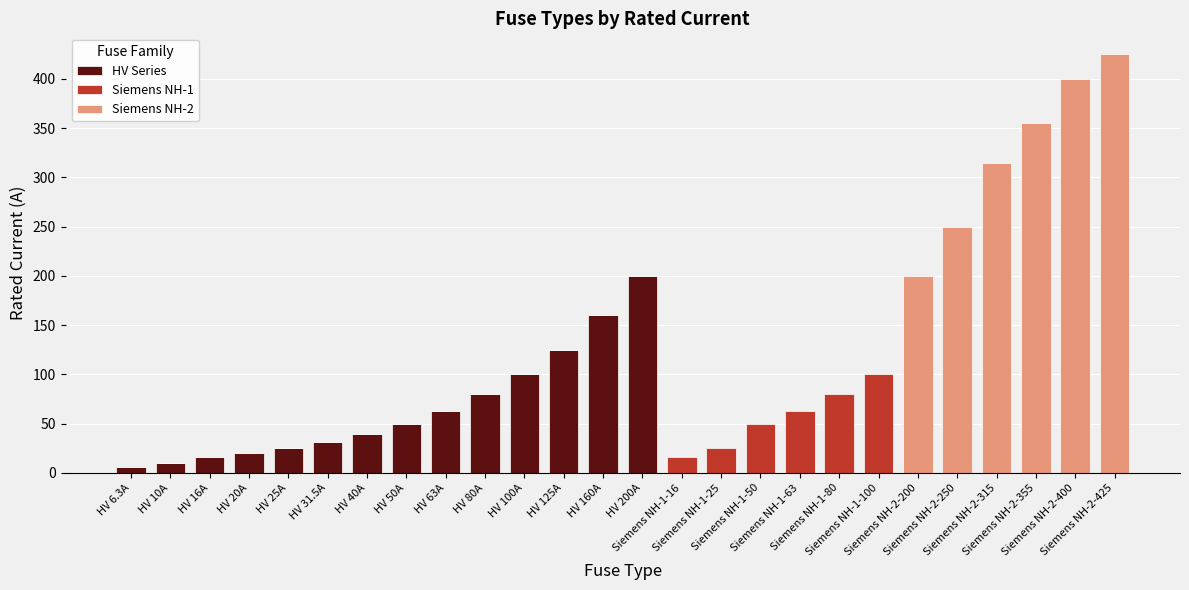

What value does the HV Series series have at HV 31.5A?

31.5